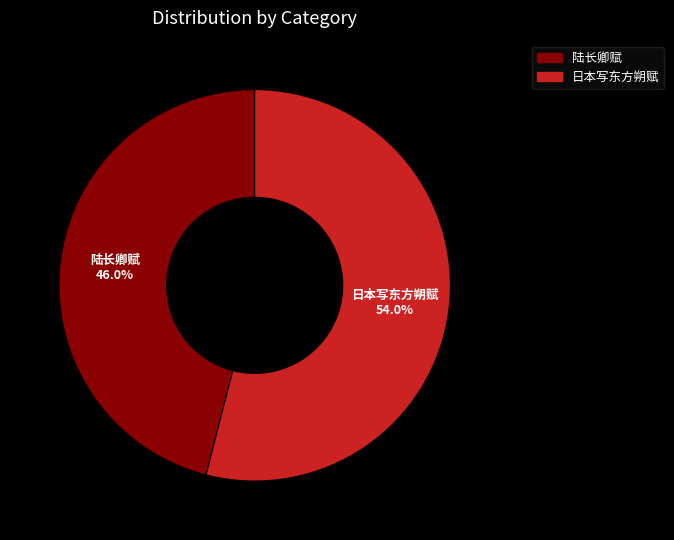

What is the largest slice in the pie chart?

日本写东方朔赋